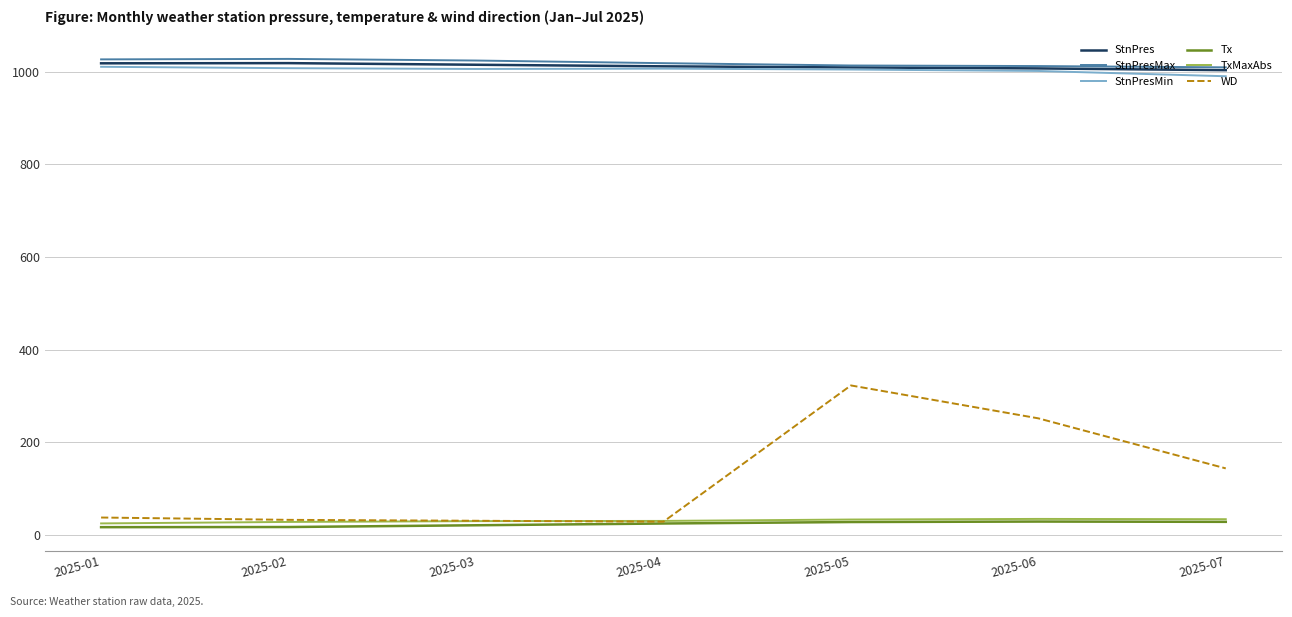

The value of TxMaxAbs at 2025-07 is 34.4. True or false?

True